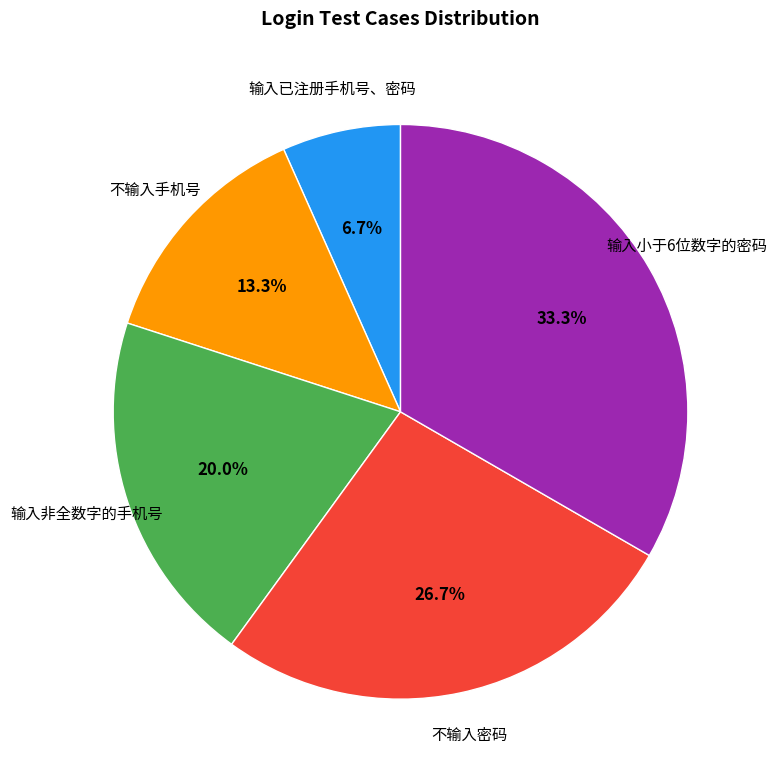

The 输入非全数字的手机号 slice represents 7% of the pie. True or false?

False